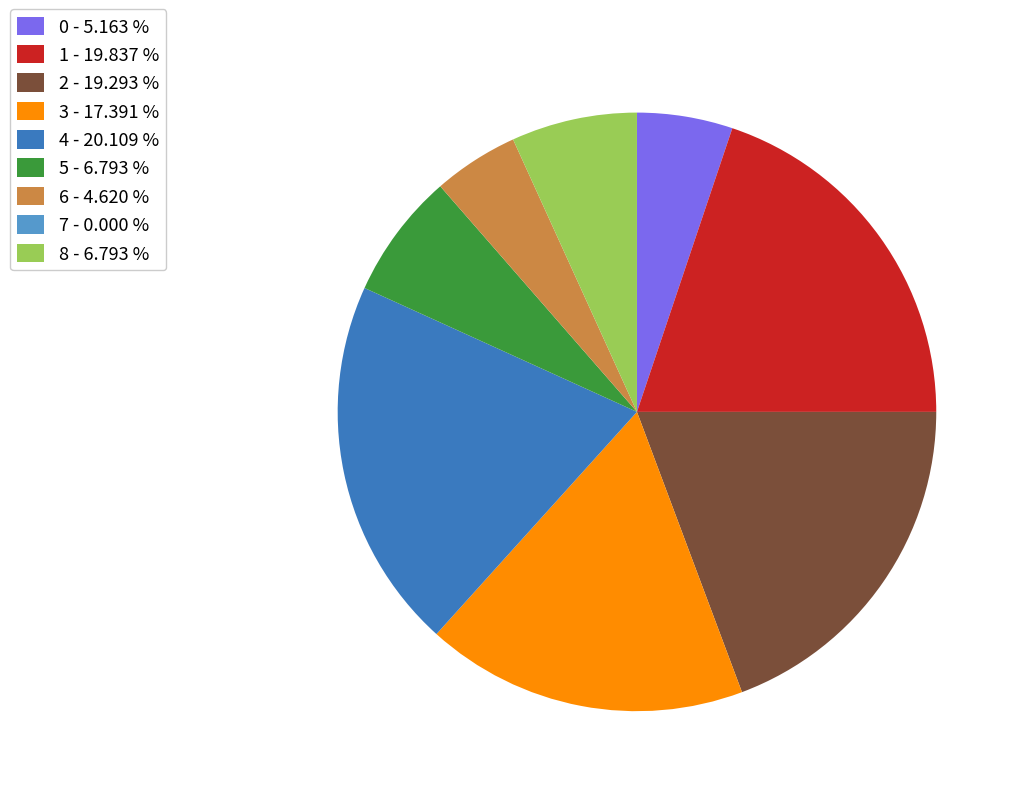

The 1 slice represents 11% of the pie. True or false?

False